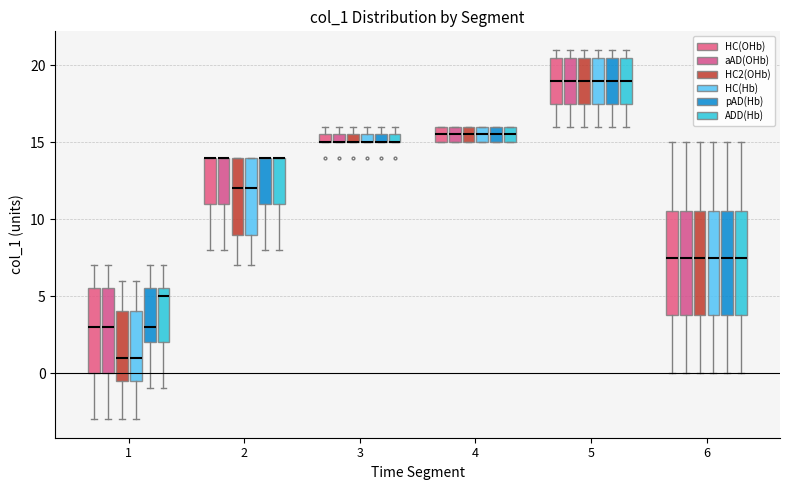

Where is the lower edge of the box for 3 (HC2(OHb)) on the y-axis? The values are not printed on the chart, so give them approximately, as read against the axis.

15.0